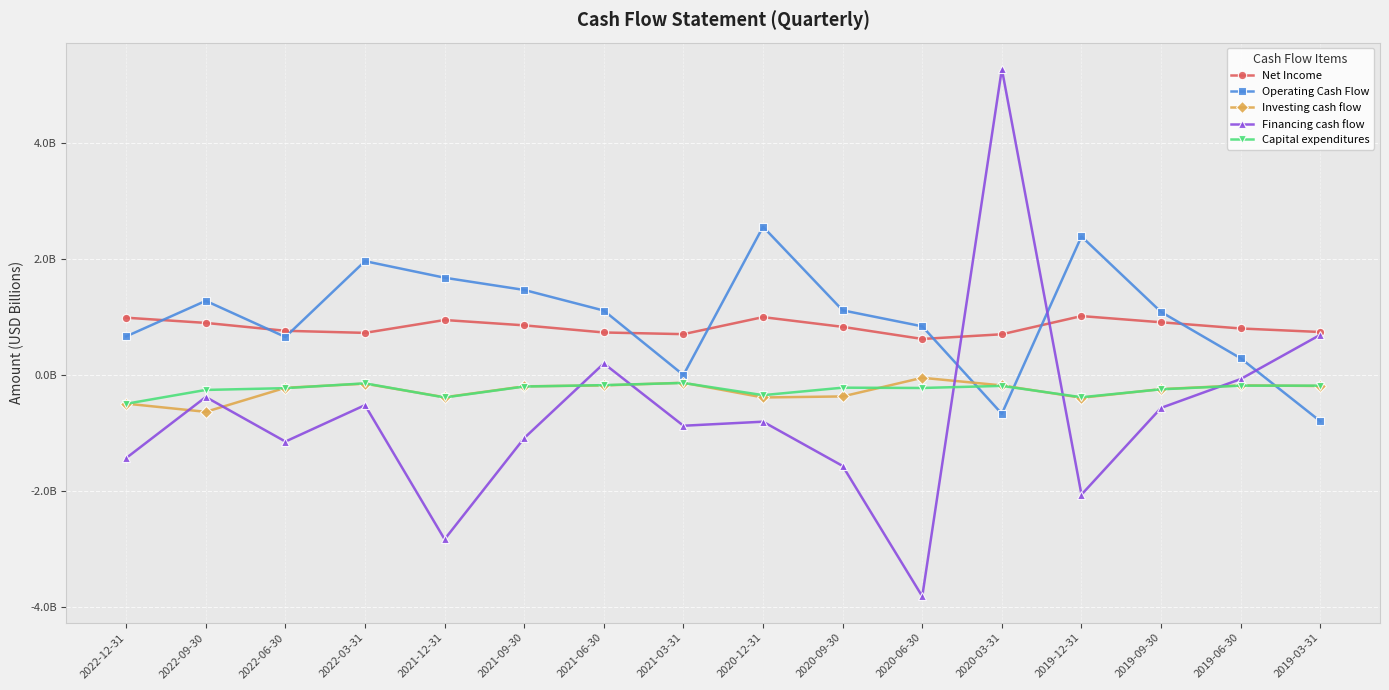

Reading right to left, transcribe all the data shown in this chart.

Net Income: 2019-03-31=0.7	2019-06-30=0.8	2019-09-30=0.9	2019-12-31=1.0	2020-03-31=0.7	2020-06-30=0.6	2020-09-30=0.8	2020-12-31=1.0	2021-03-31=0.7	2021-06-30=0.7	2021-09-30=0.9	2021-12-31=1.0	2022-03-31=0.7	2022-06-30=0.8	2022-09-30=0.9	2022-12-31=1.0
Operating Cash Flow: 2019-03-31=-0.8	2019-06-30=0.3	2019-09-30=1.1	2019-12-31=2.4	2020-03-31=-0.7	2020-06-30=0.8	2020-09-30=1.1	2020-12-31=2.6	2021-03-31=0.0	2021-06-30=1.1	2021-09-30=1.5	2021-12-31=1.7	2022-03-31=2.0	2022-06-30=0.7	2022-09-30=1.3	2022-12-31=0.7
Investing cash flow: 2019-03-31=-0.2	2019-06-30=-0.2	2019-09-30=-0.2	2019-12-31=-0.4	2020-03-31=-0.2	2020-06-30=-0.0	2020-09-30=-0.4	2020-12-31=-0.4	2021-03-31=-0.1	2021-06-30=-0.2	2021-09-30=-0.2	2021-12-31=-0.4	2022-03-31=-0.1	2022-06-30=-0.2	2022-09-30=-0.6	2022-12-31=-0.5
Financing cash flow: 2019-03-31=0.7	2019-06-30=-0.1	2019-09-30=-0.6	2019-12-31=-2.1	2020-03-31=5.3	2020-06-30=-3.8	2020-09-30=-1.6	2020-12-31=-0.8	2021-03-31=-0.9	2021-06-30=0.2	2021-09-30=-1.1	2021-12-31=-2.8	2022-03-31=-0.5	2022-06-30=-1.1	2022-09-30=-0.4	2022-12-31=-1.4
Capital expenditures: 2019-03-31=-0.2	2019-06-30=-0.2	2019-09-30=-0.2	2019-12-31=-0.4	2020-03-31=-0.2	2020-06-30=-0.2	2020-09-30=-0.2	2020-12-31=-0.3	2021-03-31=-0.1	2021-06-30=-0.2	2021-09-30=-0.2	2021-12-31=-0.4	2022-03-31=-0.1	2022-06-30=-0.2	2022-09-30=-0.3	2022-12-31=-0.5